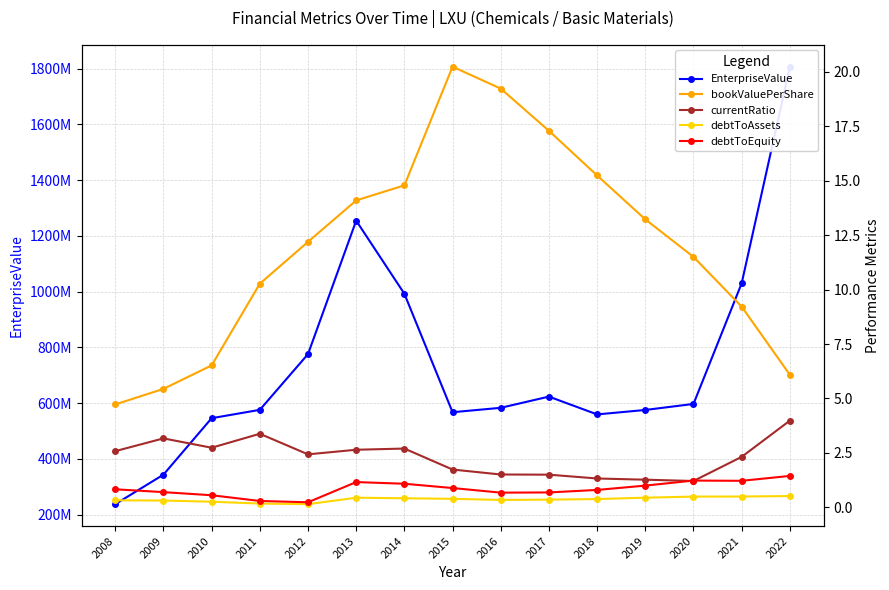

Which series has the widest spread of values?

EnterpriseValue